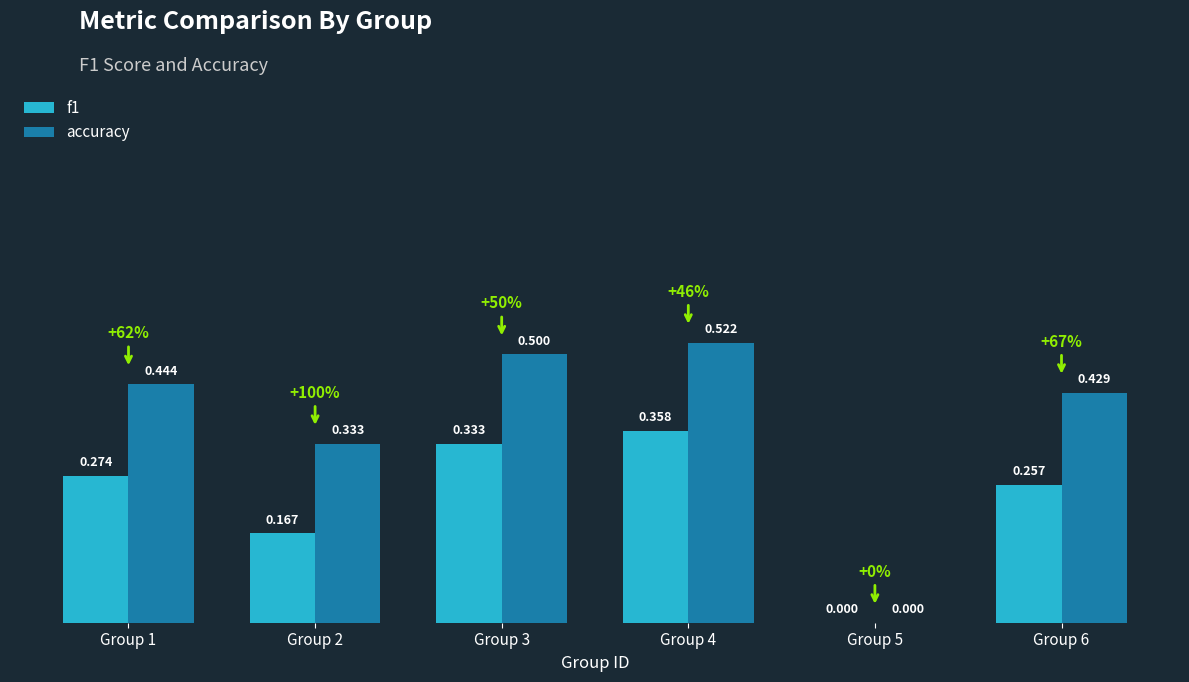

What are all the series names shown in the legend?

f1, accuracy